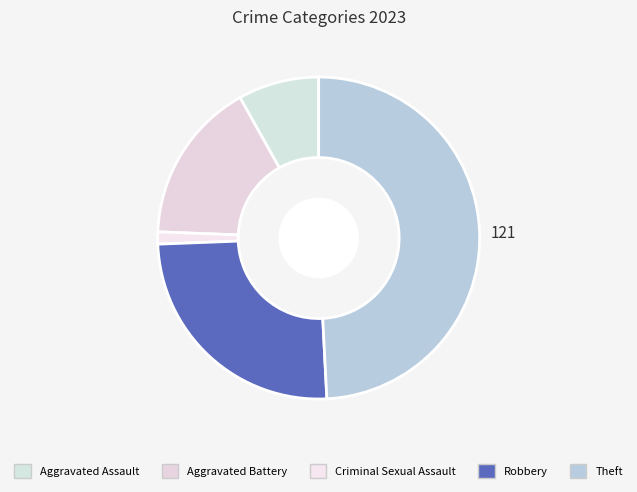

To the nearest percent, what portion does Robbery represent?

25%